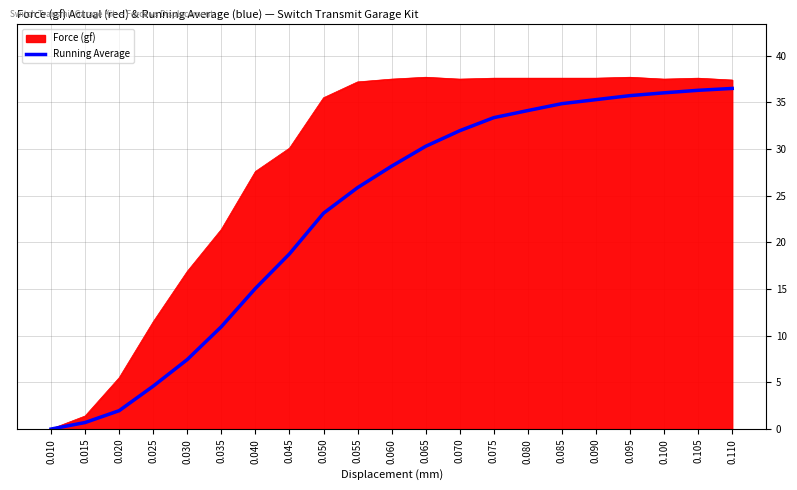

Which series changed the most between 0.040 and 0.070?

Running Average